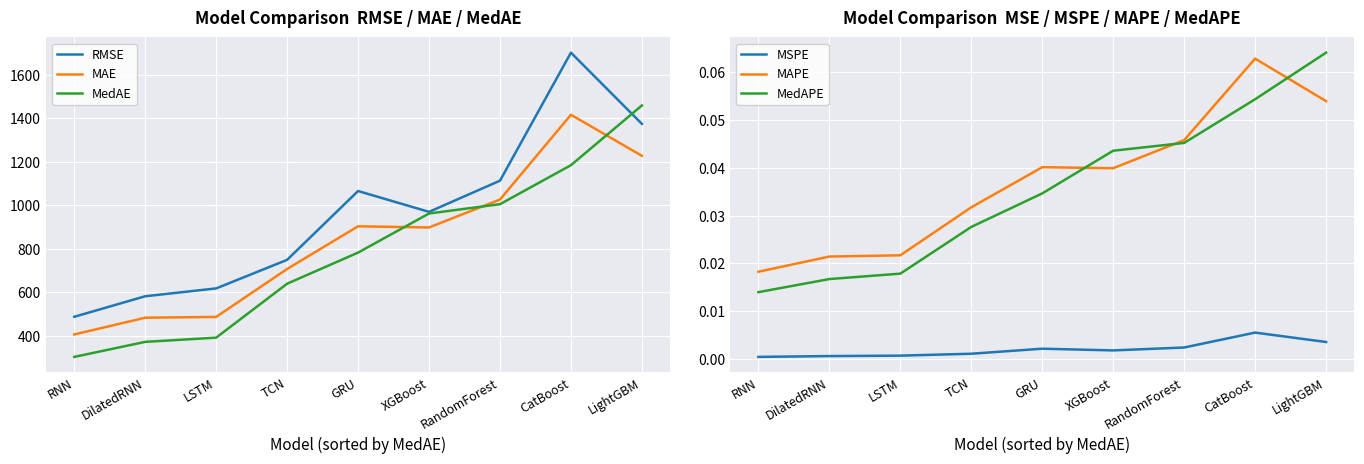

Which series has the largest range (max minus min)?

RMSE